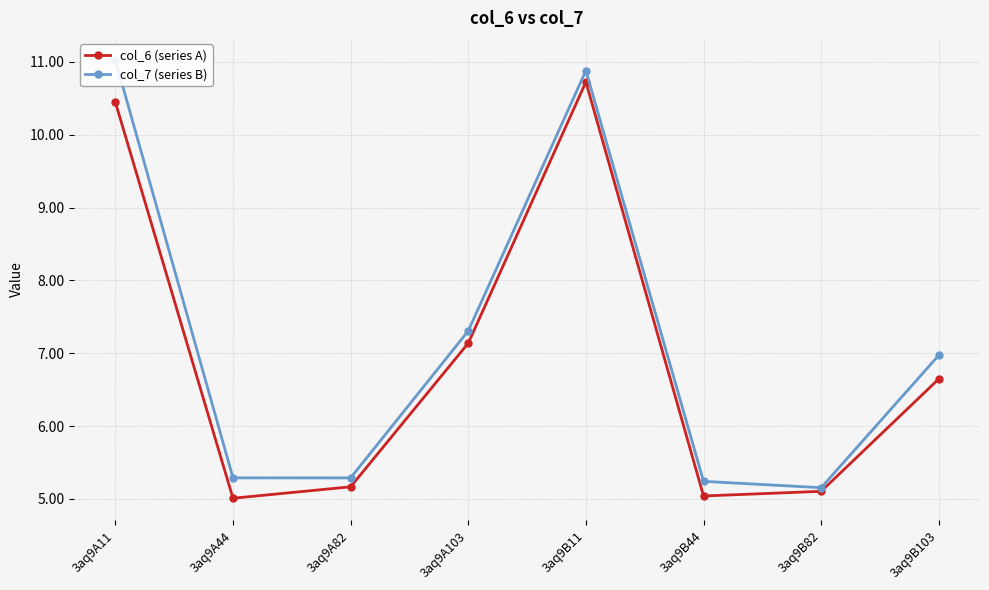

Between 3aq9B44 and 3aq9B103, which is larger?

3aq9B103